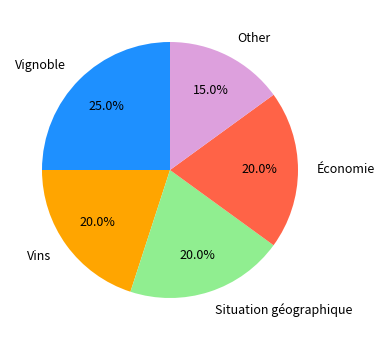

Approximately how many times larger is the value at Situation géographique compared to Vins?

1.0